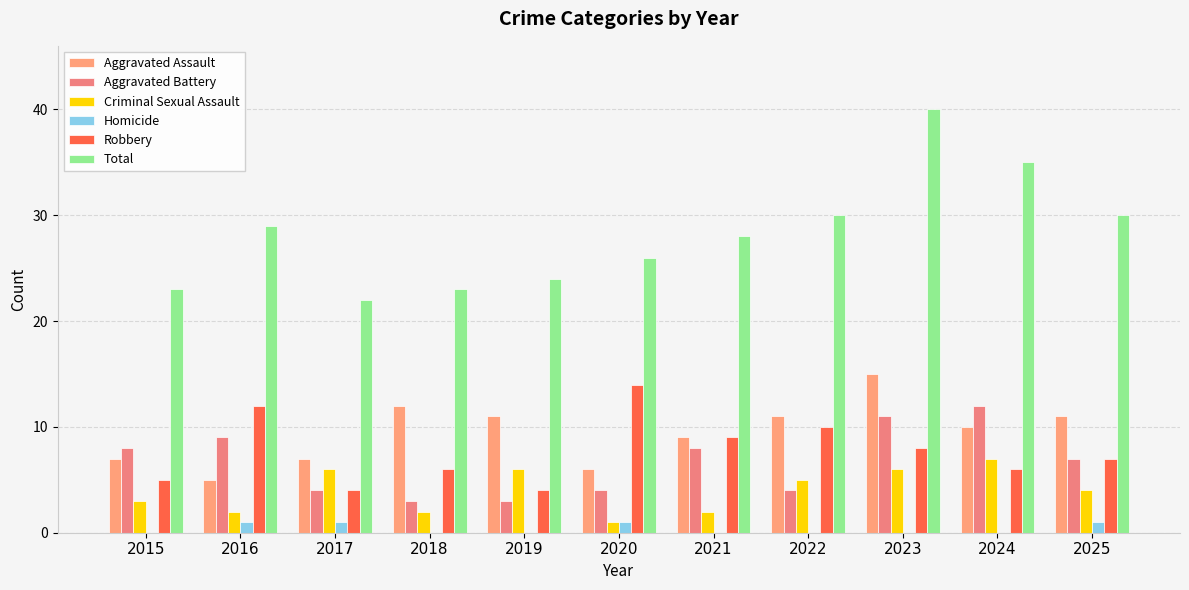

Are the bars horizontal?

No